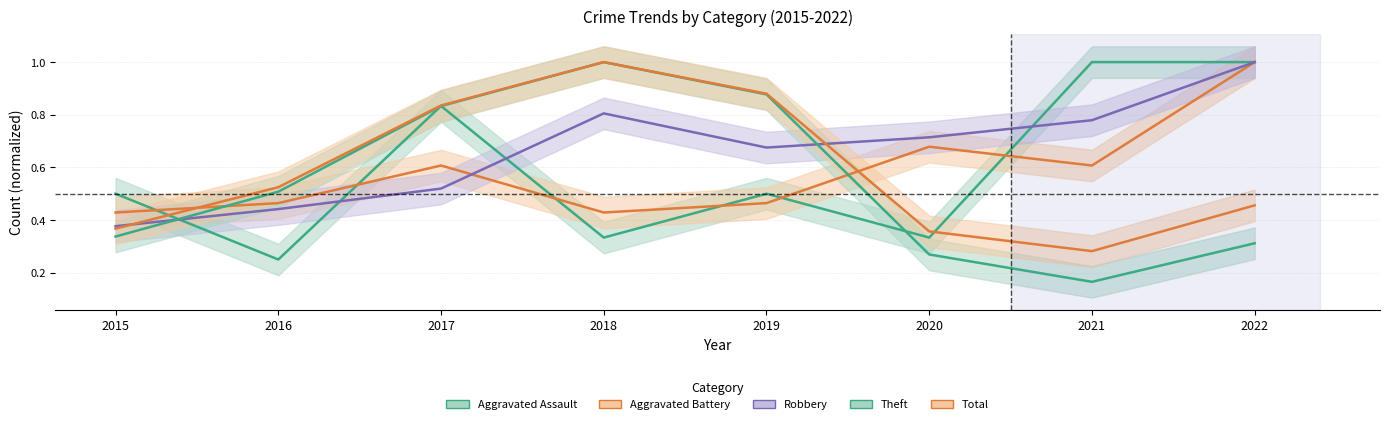

Reading left to right, transcribe all the data shown in this chart.

Aggravated Assault: 2015=0.5	2016=0.2	2017=0.8	2018=0.3	2019=0.5	2020=0.3	2021=1.0	2022=1.0
Aggravated Battery: 2015=0.4	2016=0.5	2017=0.6	2018=0.4	2019=0.5	2020=0.7	2021=0.6	2022=1.0
Robbery: 2015=0.4	2016=0.4	2017=0.5	2018=0.8	2019=0.7	2020=0.7	2021=0.8	2022=1.0
Theft: 2015=0.3	2016=0.5	2017=0.8	2018=1.0	2019=0.9	2020=0.3	2021=0.2	2022=0.3
Total: 2015=0.4	2016=0.5	2017=0.8	2018=1.0	2019=0.9	2020=0.4	2021=0.3	2022=0.5